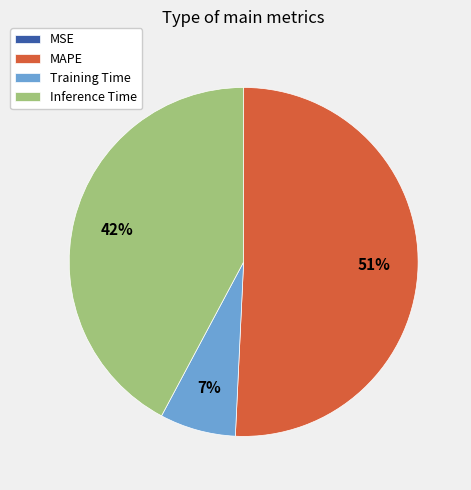

Which slice is the largest?

MAPE